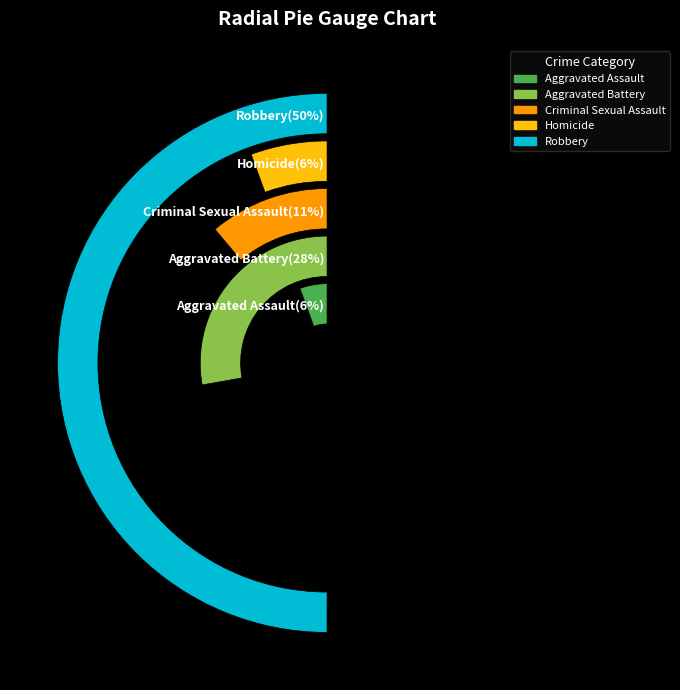

To the nearest percent, what portion does Homicide represent?

6%